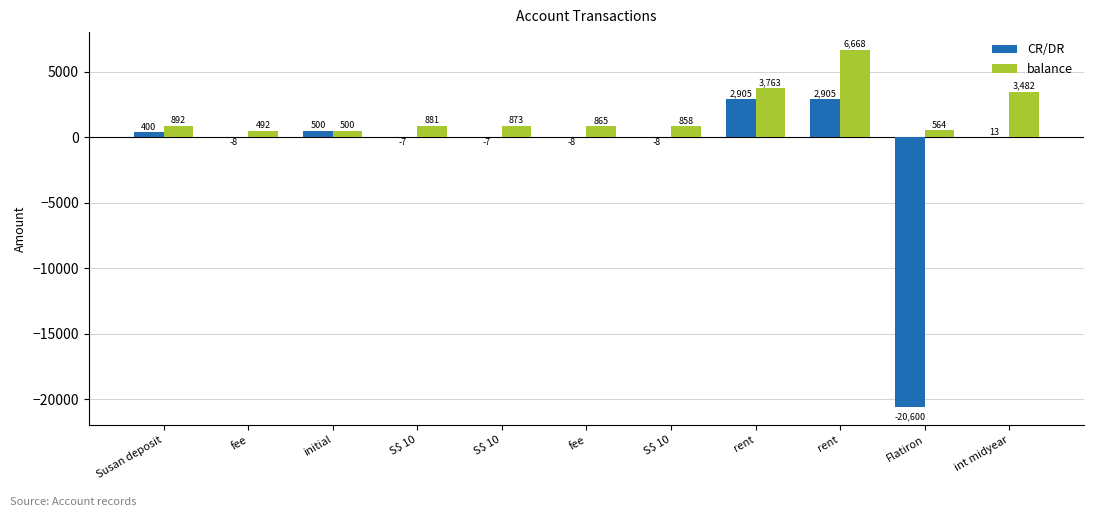

Are the bars horizontal?

No